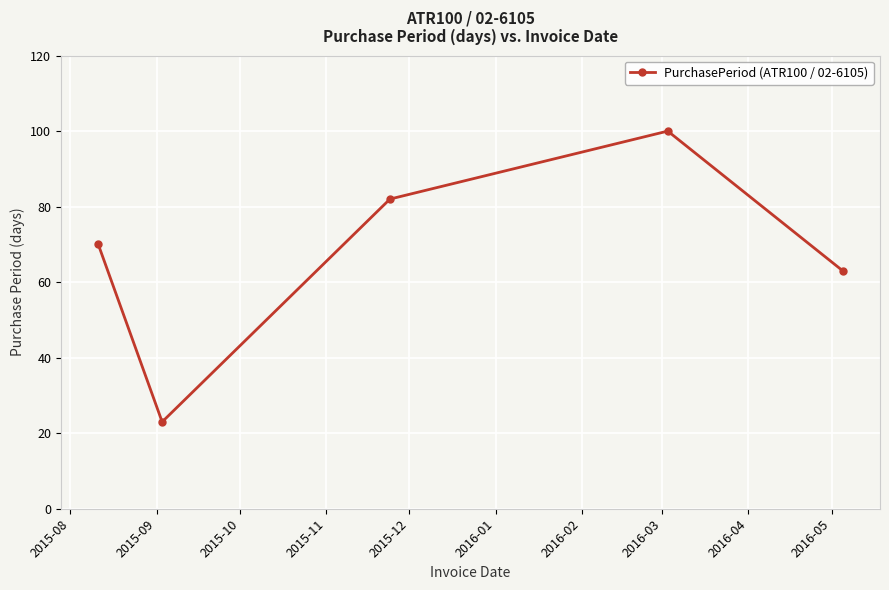

What is the difference between the maximum and minimum values?

77